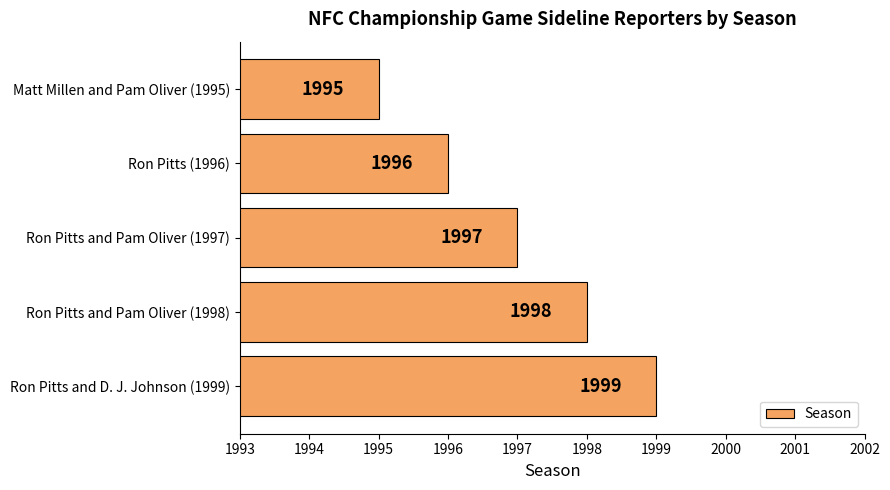

Count the number of categories in the chart.

5